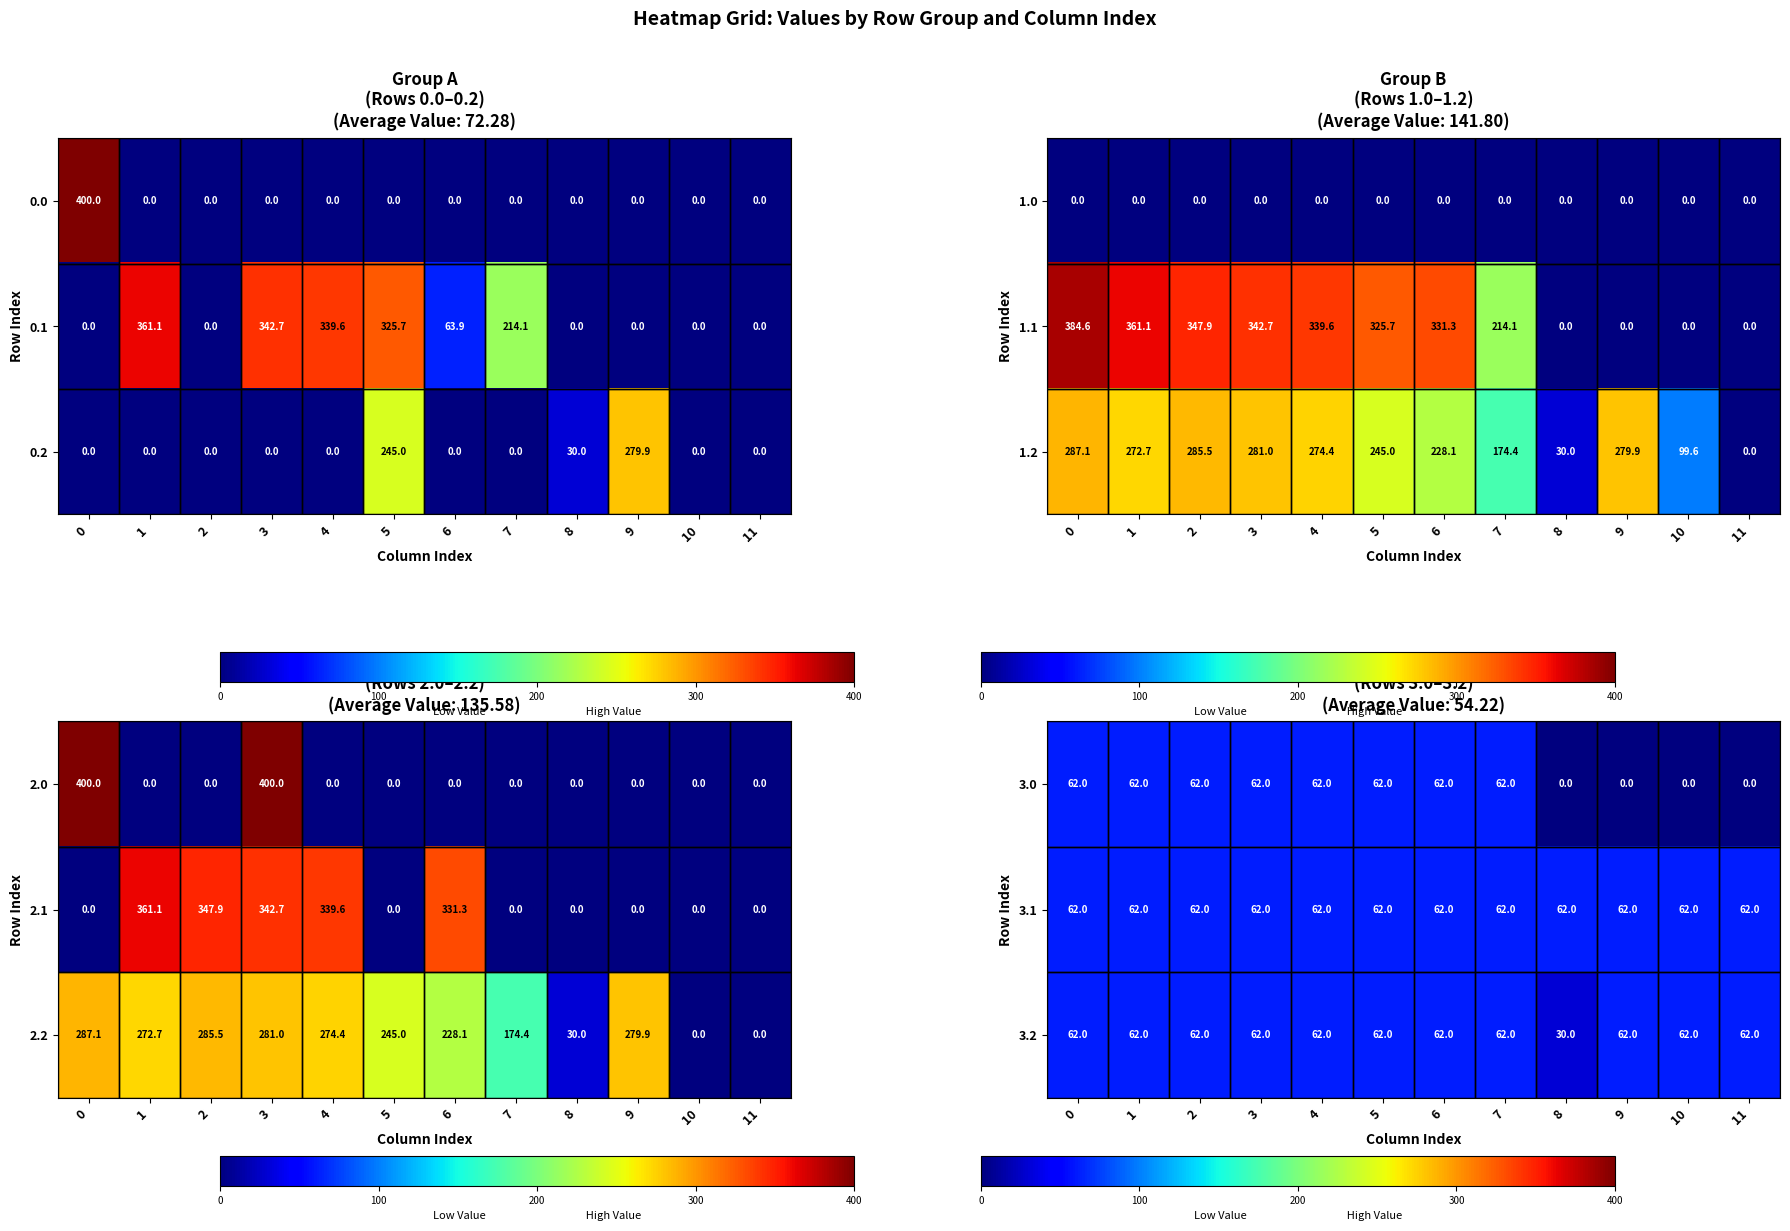

True or false: 3.2 has a value of 62 at 9.

True